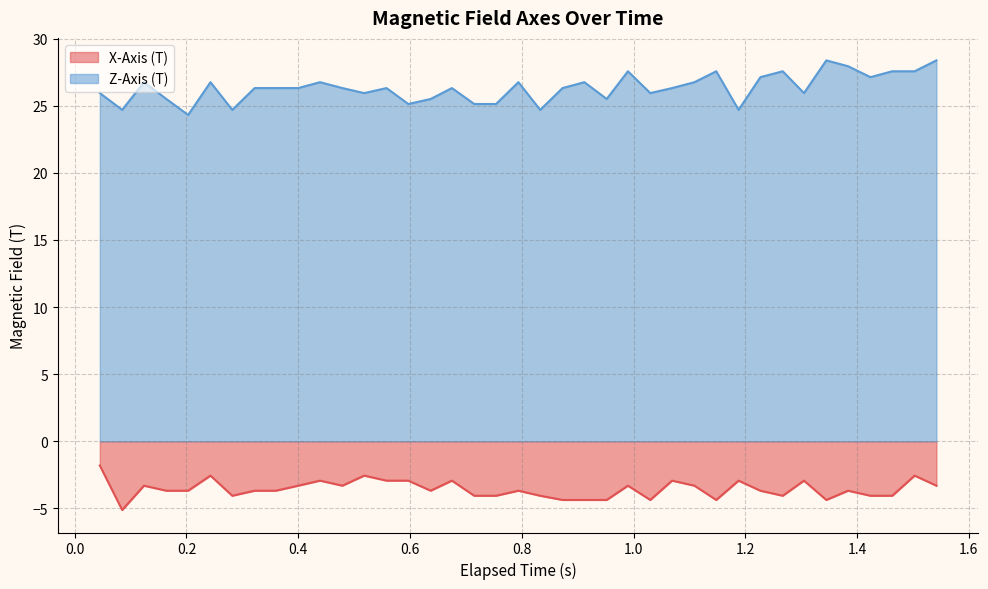

What is the lowest value of the X-Axis (T) series?

-5.1